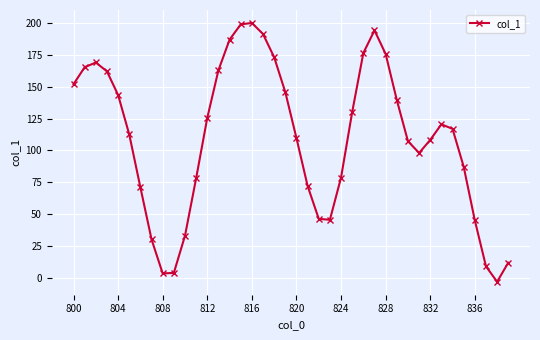

What is the sum of all values?

4377.6